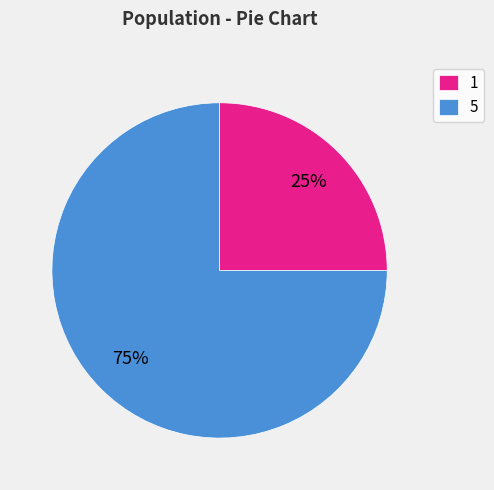

Which category has the smallest portion of the pie?

1